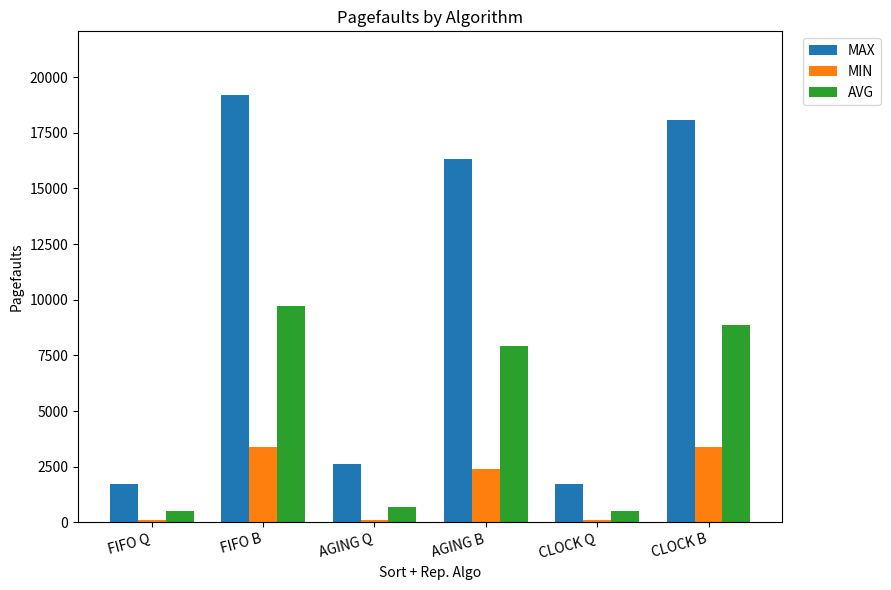

What is the spread (max minus min) of values at FIFO Q?

1602.0